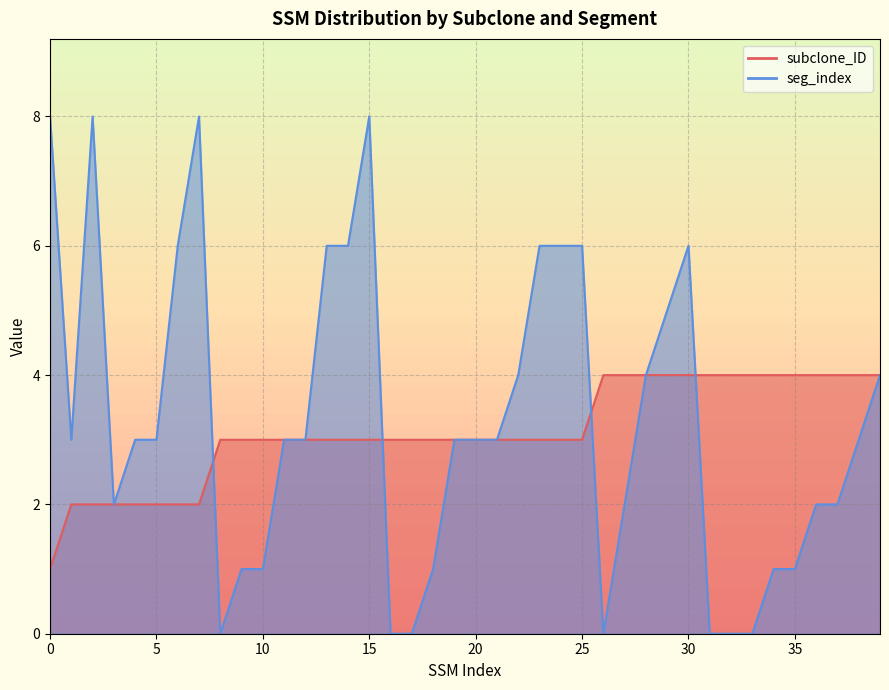

True or false: subclone_ID has more than 1 points higher than both neighbors.

False